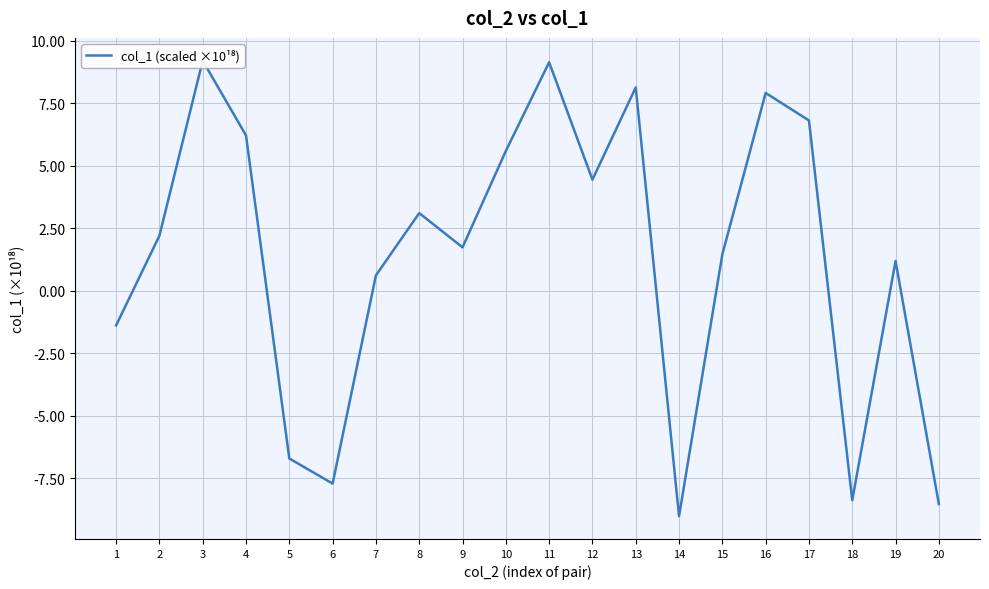

What is the value of the 17th point from the left?

6.8